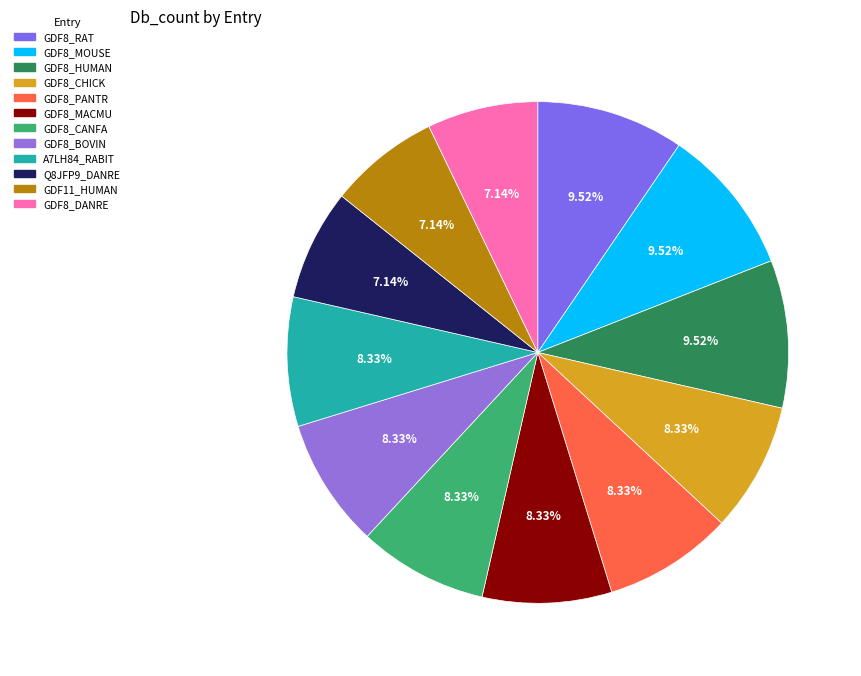

Is it true that GDF8_DANRE is 7% of the pie?

True